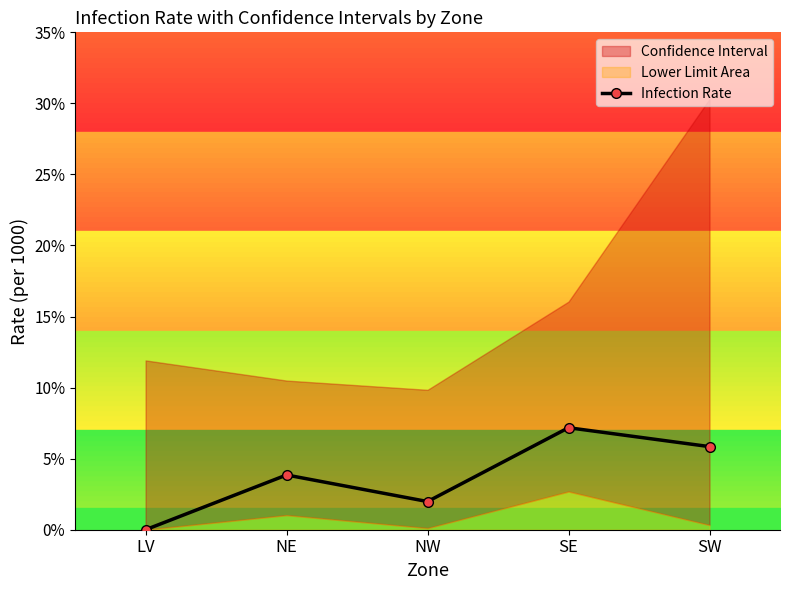

The value at NW is 2.0. True or false?

True